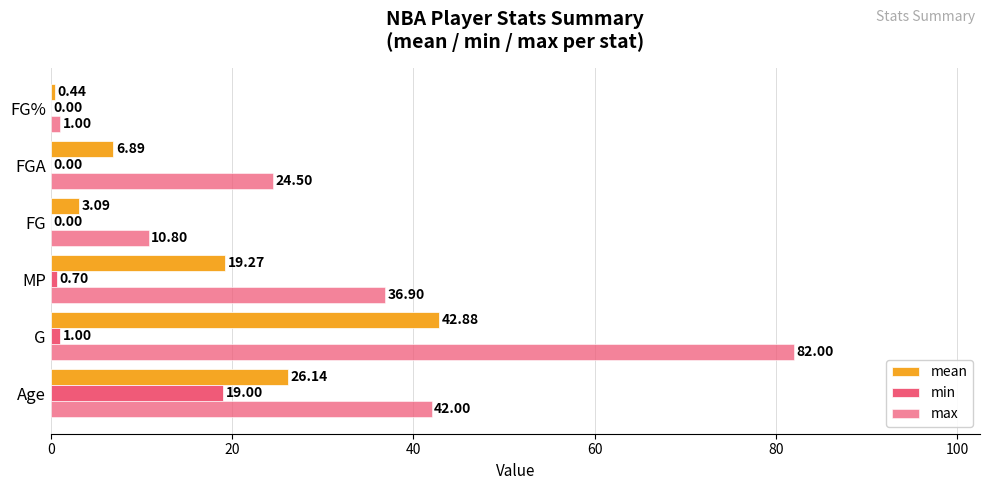

How many data points in max are above 36?

3